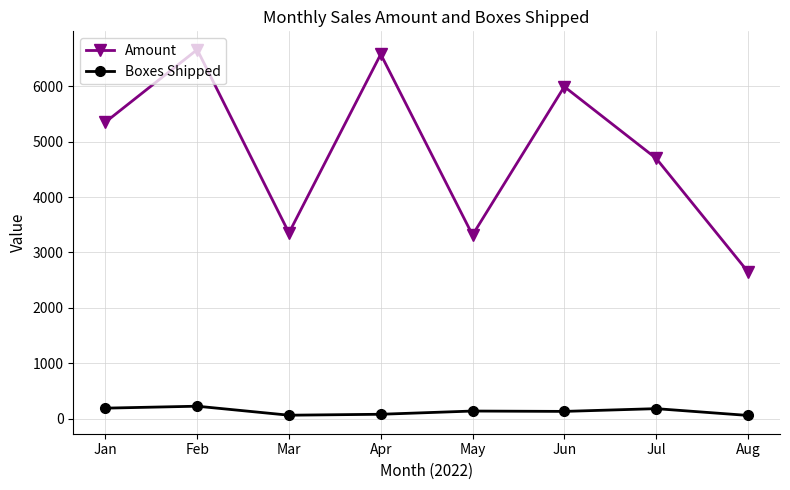

Which series has the largest total across all categories?

Amount